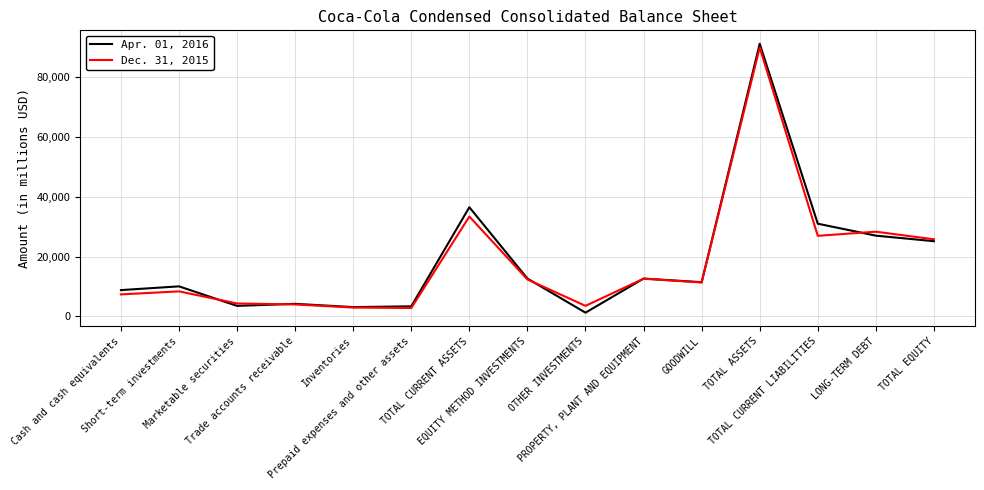

In Apr. 01, 2016, how many points are lower than both neighbors (excluding endpoints)?

4